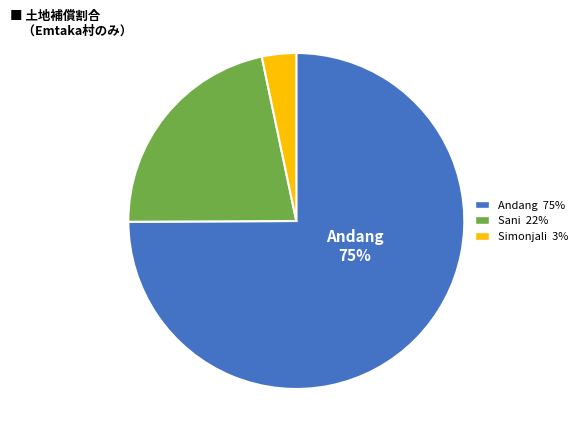

Does any single category account for the majority?

Yes